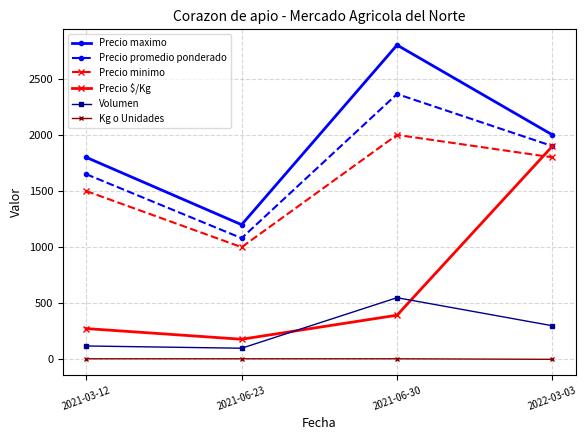

Which series has the largest total across all categories?

Precio maximo